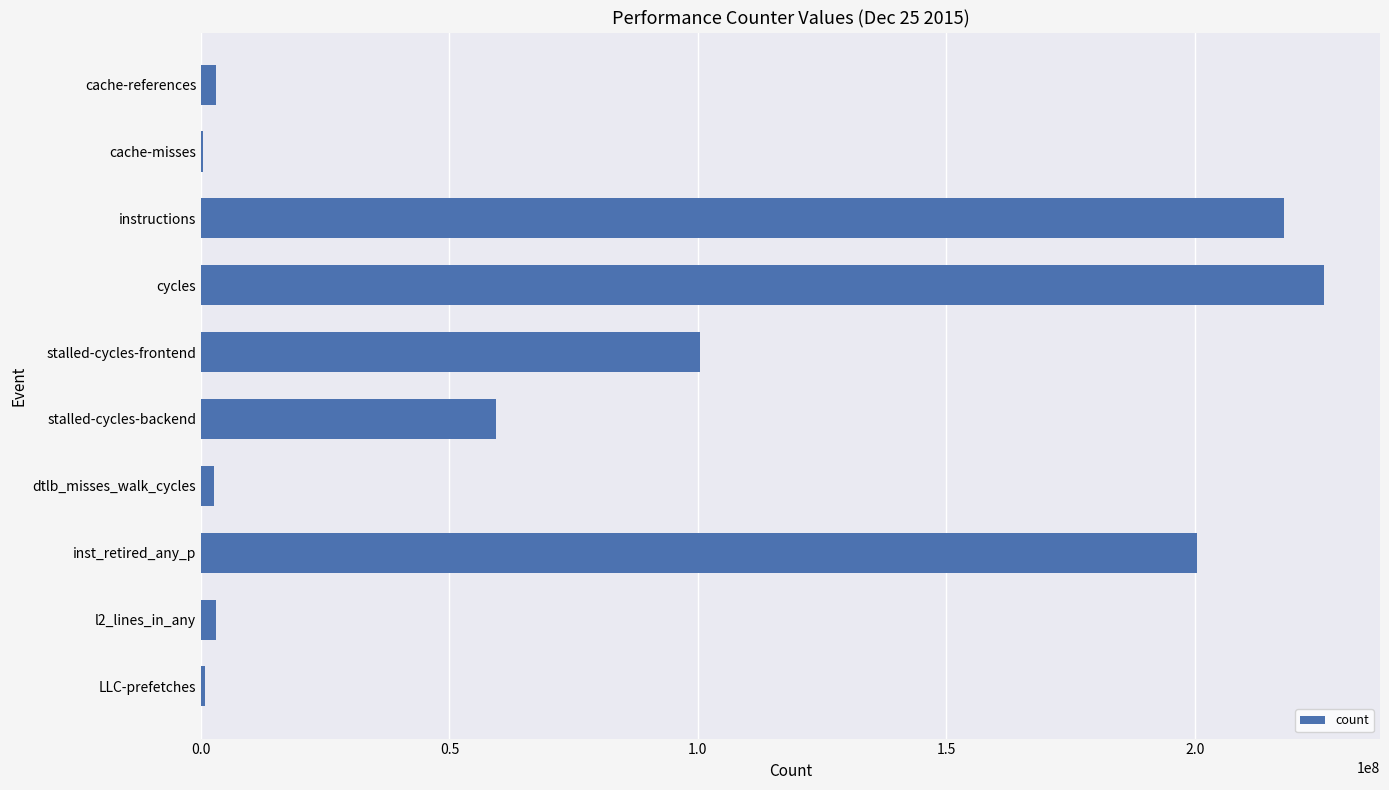

What is the change in value from instructions to stalled-cycles-frontend?

-117514667